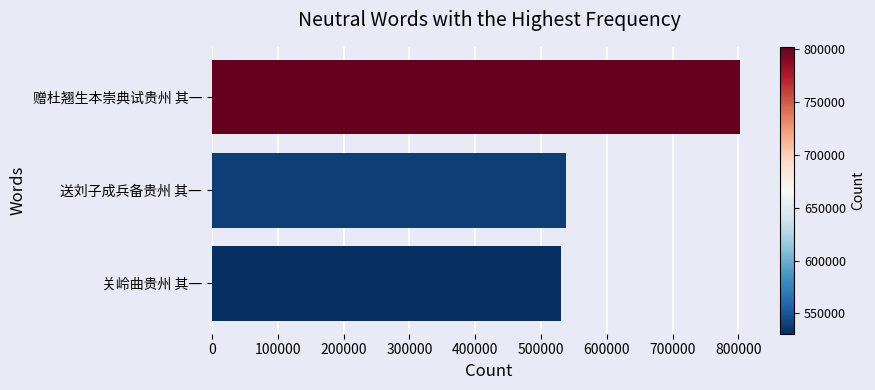

At which label is the value closest to 666527?

送刘子成兵备贵州 其一